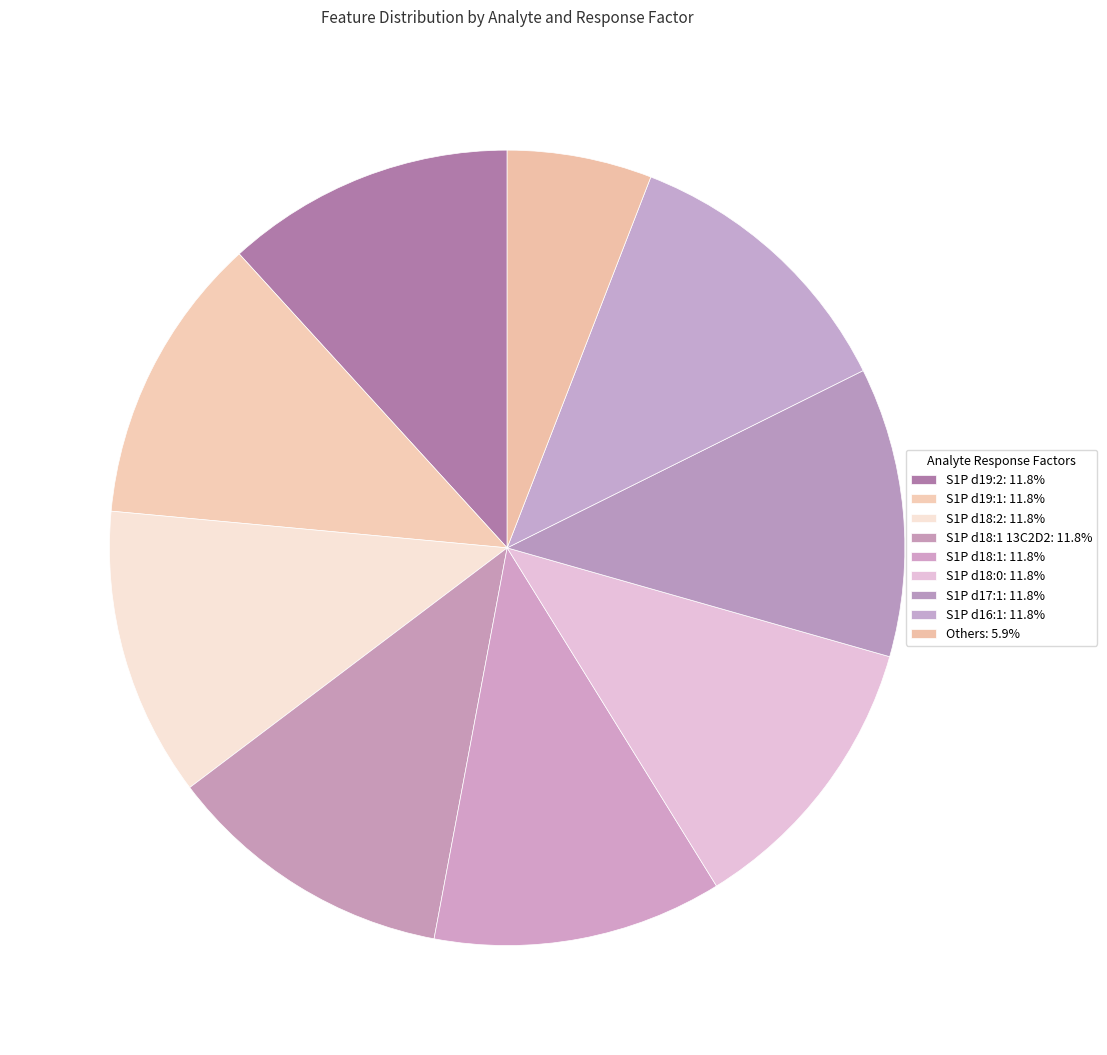

How many slices are in this pie chart?

9